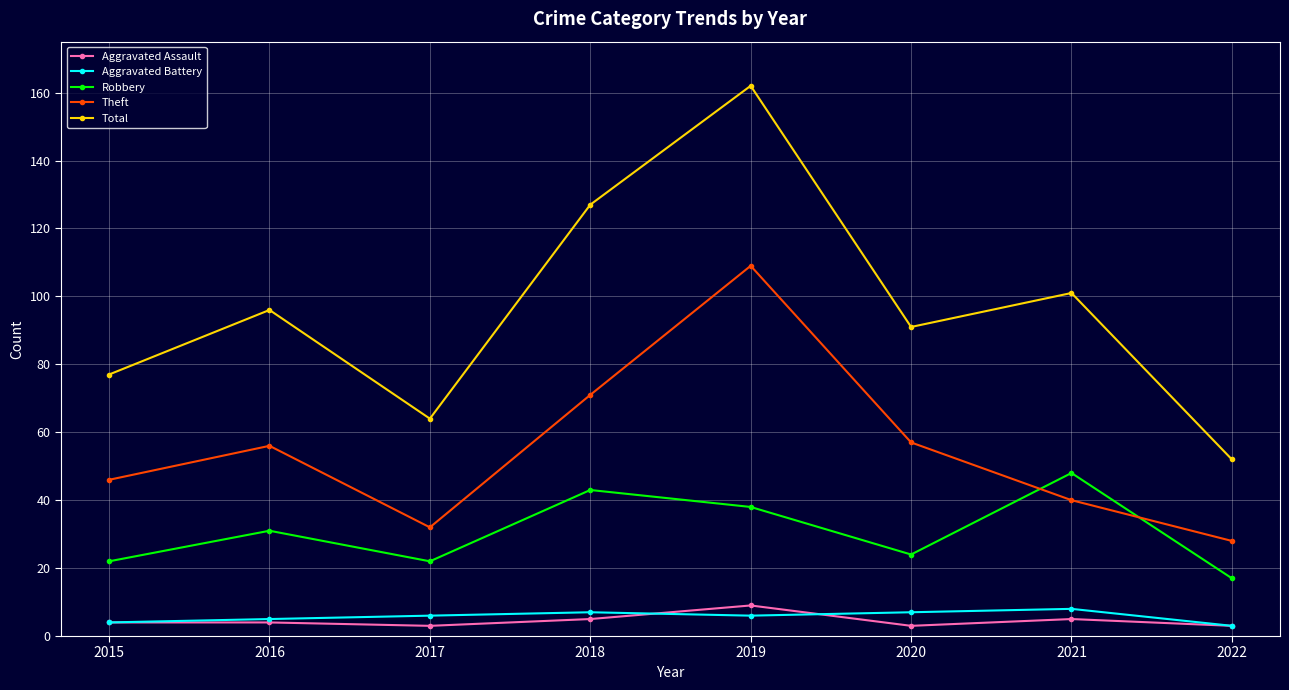

What is the value of the Aggravated Assault point at the 6th from the left?

3